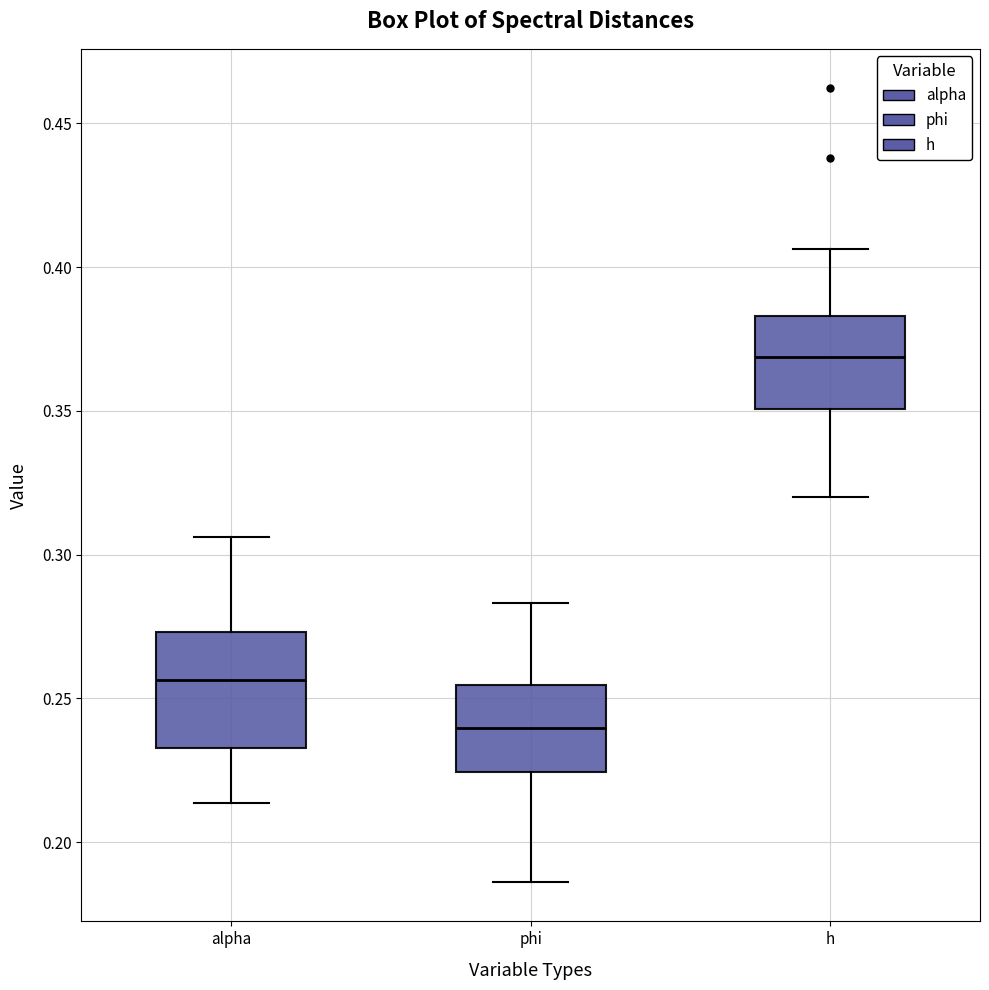

Reading left to right, read every box against the y-axis: the position of its median line, the range the box covers, and the ends of its whiskers. The values are not printed on the chart, so give them approximately, as read against the axis.

alpha: median 0.255, box 0.235 to 0.275, whiskers 0.215 to 0.305
phi: median 0.240, box 0.225 to 0.255, whiskers 0.185 to 0.285
h: median 0.370, box 0.350 to 0.385, whiskers 0.320 to 0.405